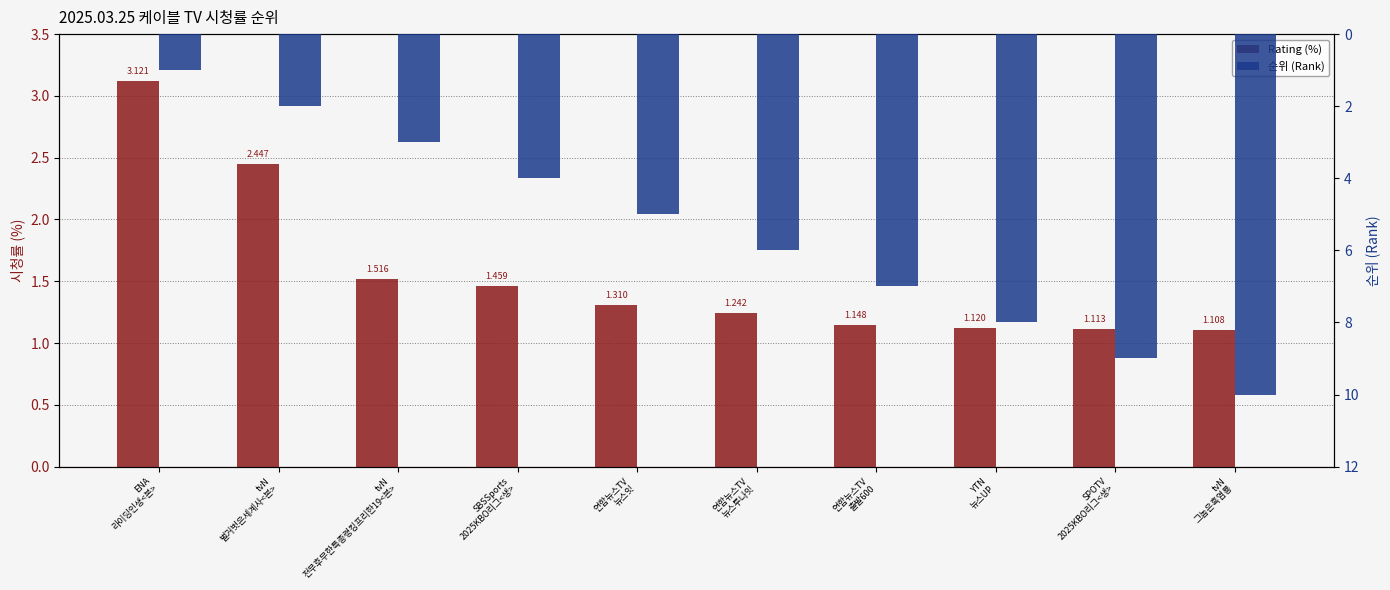

The 순위 (Rank) series shows 3.6 at tvN
벌거벗은세계사<본>. True or false?

False